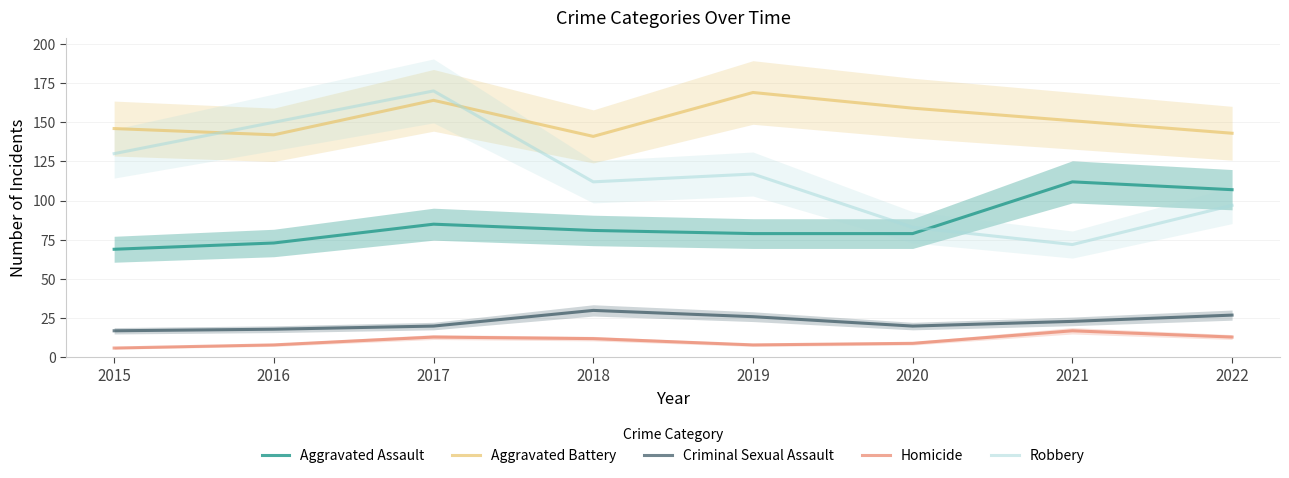

List the labels in order of Homicide value, largest first.

2021, 2017, 2022, 2018, 2020, 2016, 2019, 2015